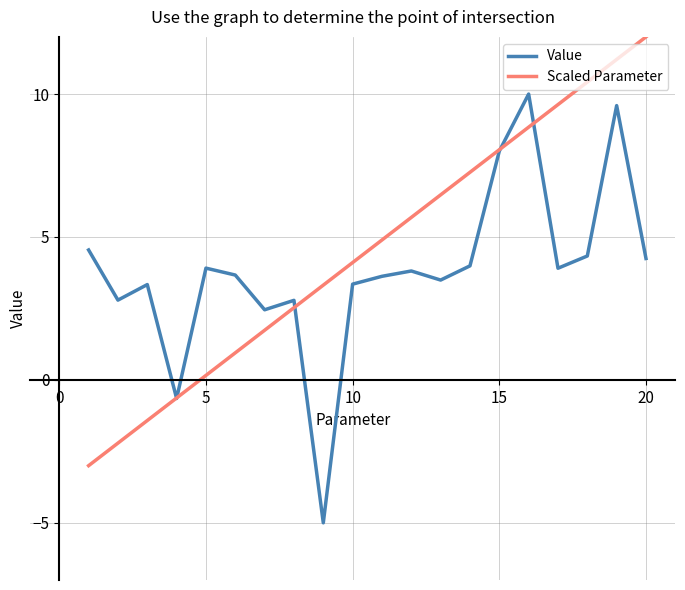

List the series in order of their peak value, lowest first.

Value, Scaled Parameter